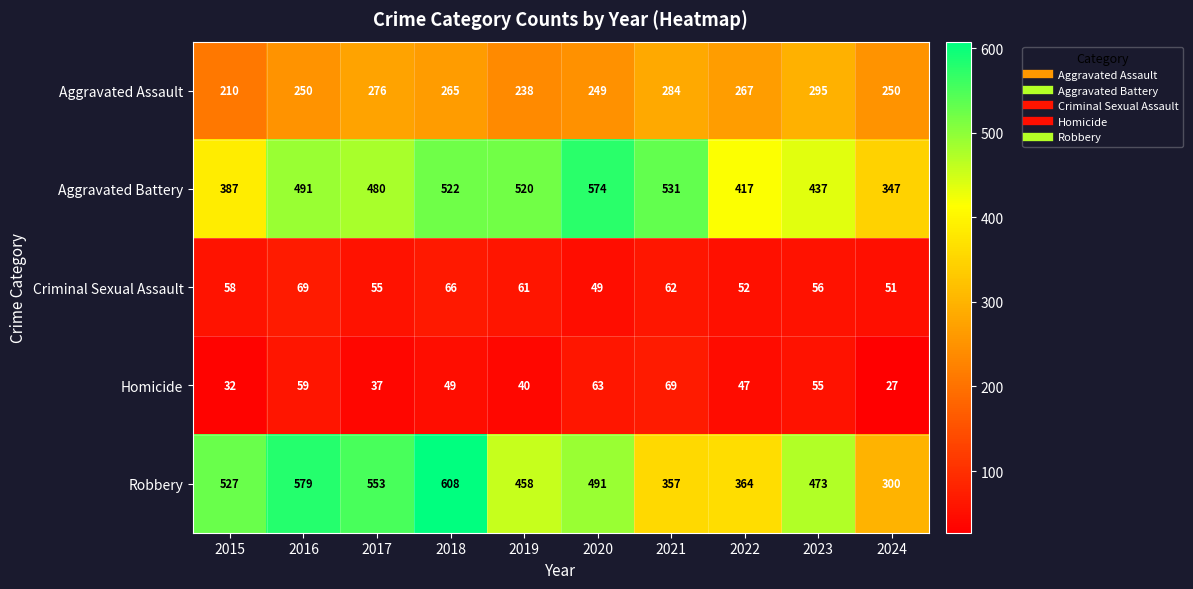

Is it true that Aggravated Assault equals 265 at 2018?

True